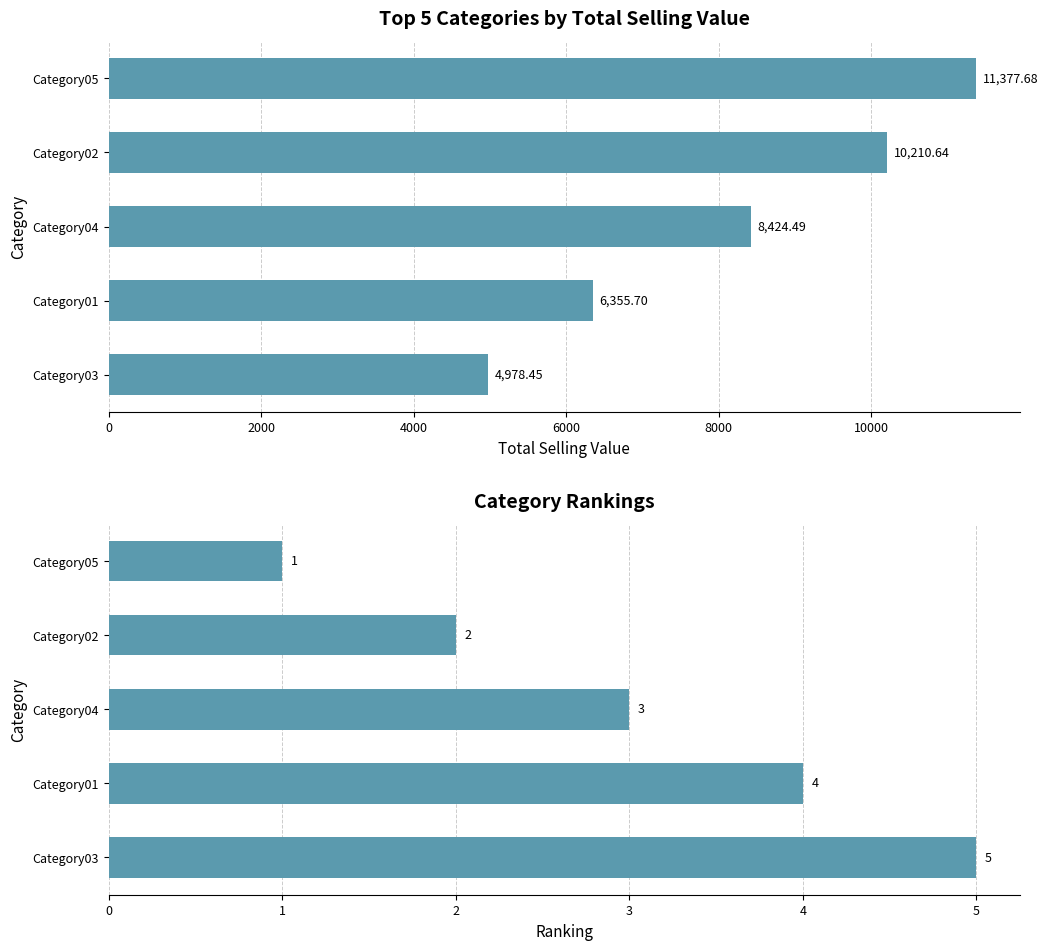

List the series in order of their peak value, highest first.

Sum of Total Selling Value, Ranking